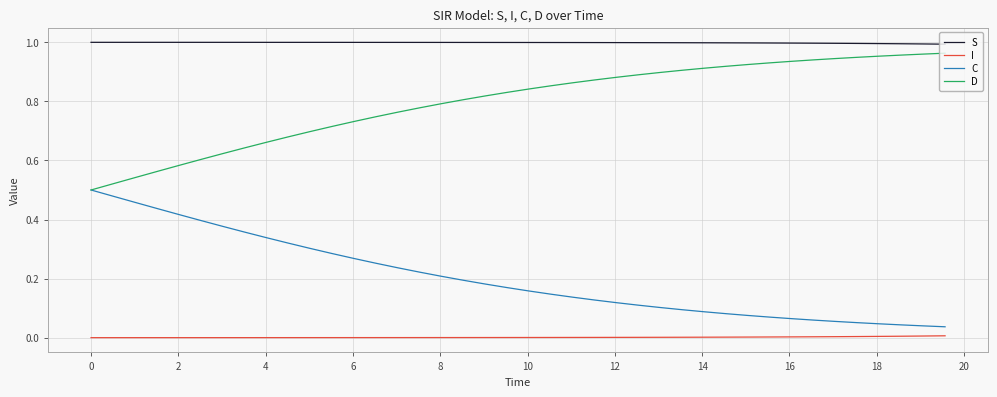

True or false: D and S intersect in this chart.

False